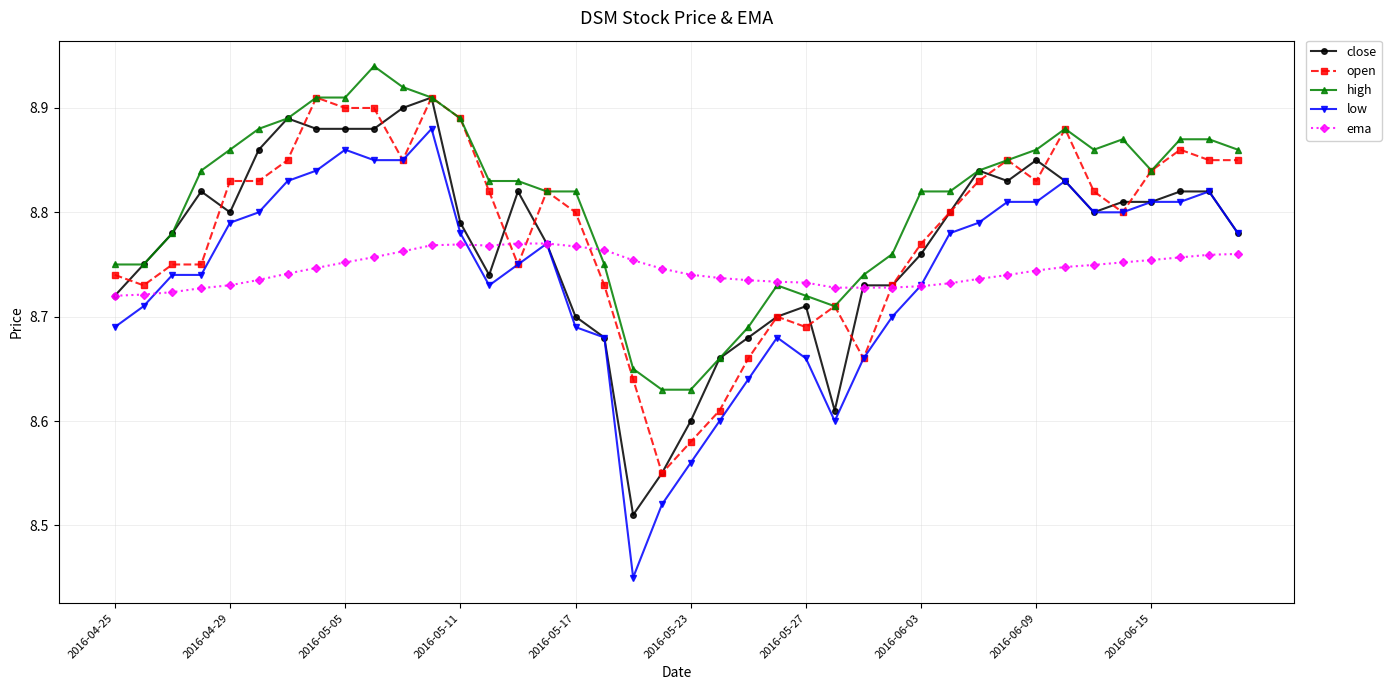

Which series has the widest spread of values?

low